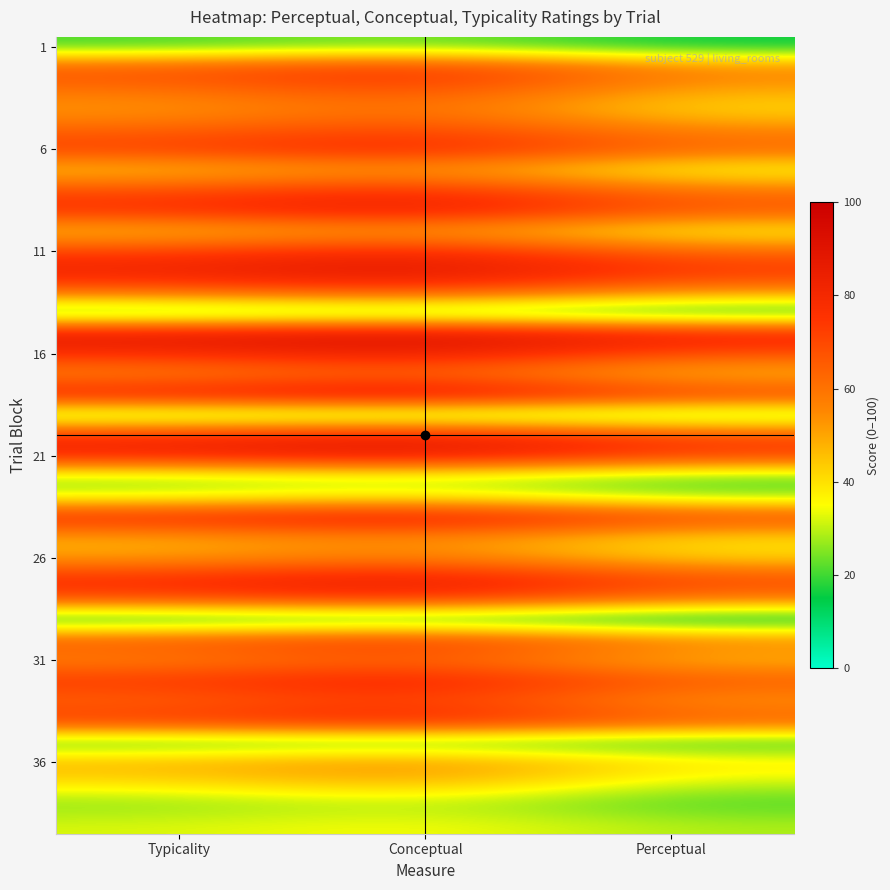

At how many categories does at least one series exceed 77?

3